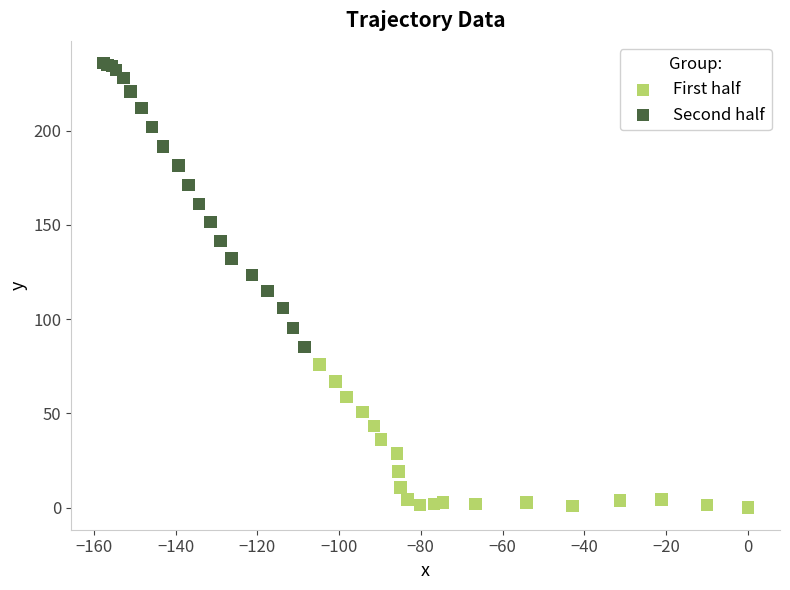

Which series contains the lowest Y value?

First half